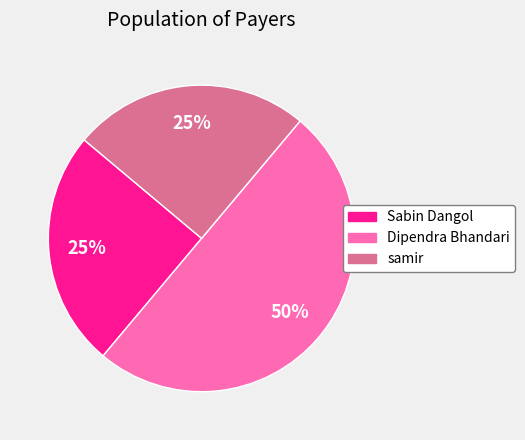

To the nearest percent, what portion does samir represent?

25%